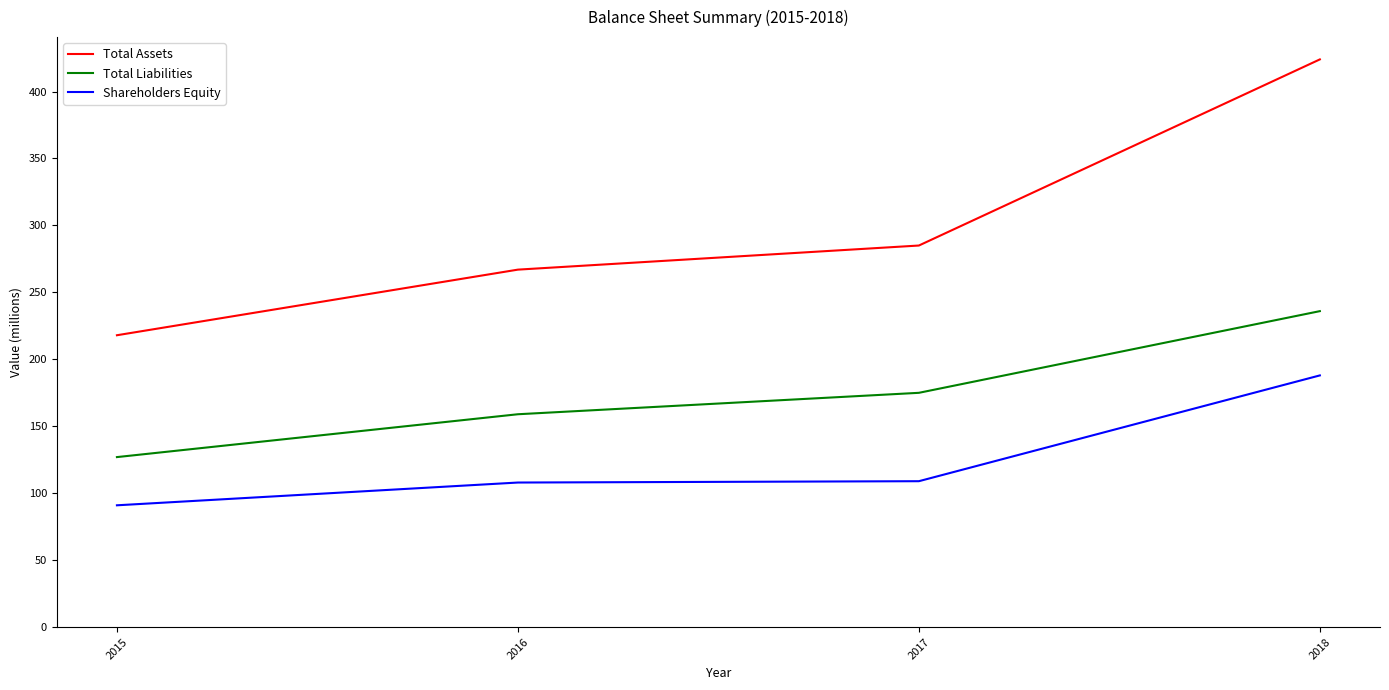

Rank the series at 2015 from lowest to highest value.

Shareholders Equity, Total Liabilities, Total Assets